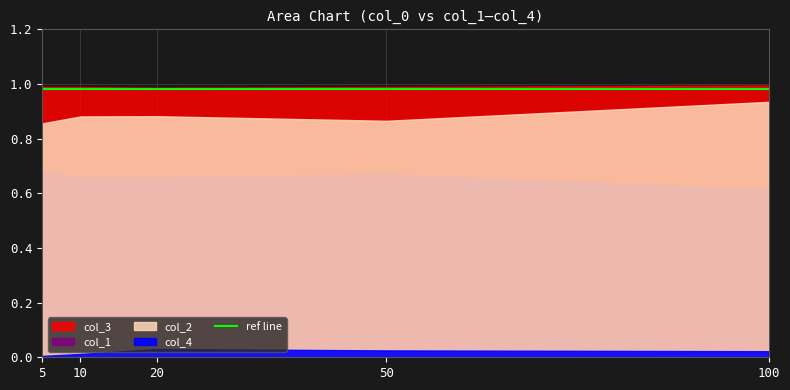

True or false: col_4 and col_3 intersect in this chart.

False